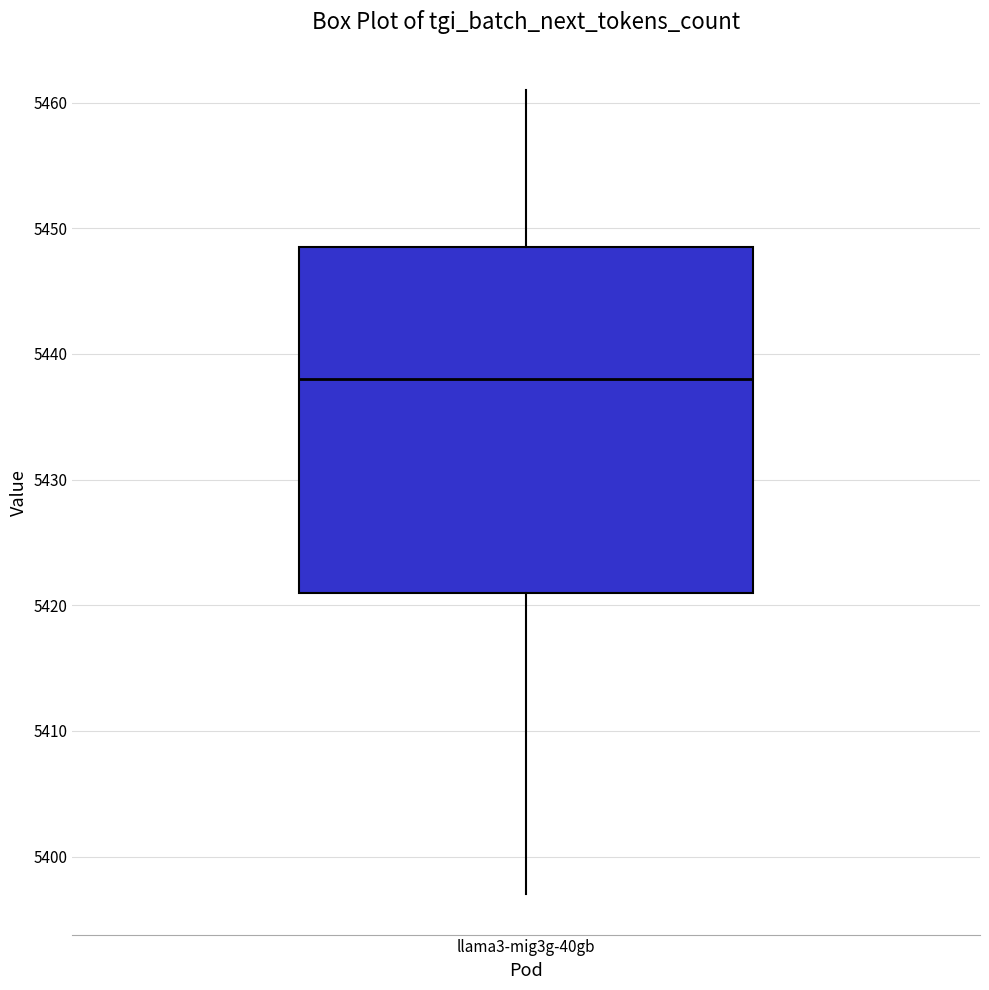

Transcribe this box plot: give where the median line is, the range the box spans, and where the two whiskers end, as read against the y-axis. The values are not printed on the chart, so give them approximately, as read against the axis.

median 5438, box 5421 to 5449, whiskers 5397 to 5461